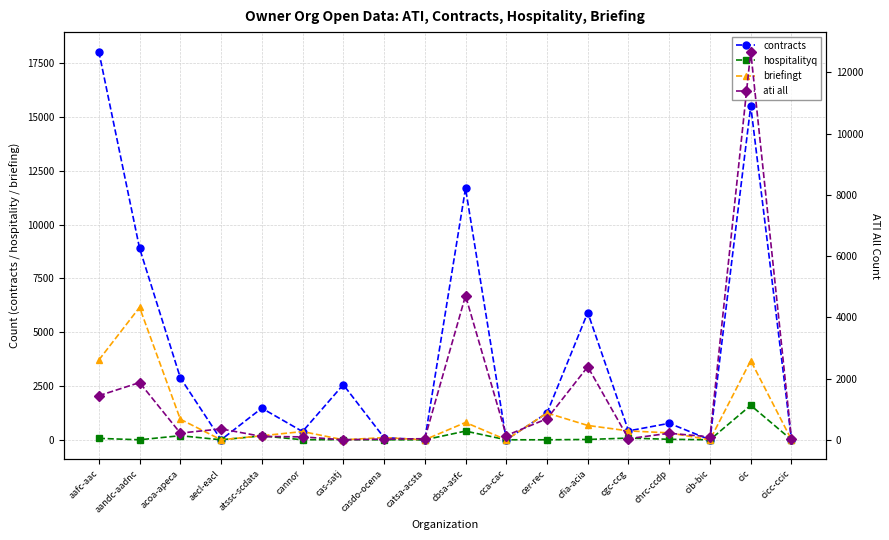

Which series has the largest range (max minus min)?

contracts